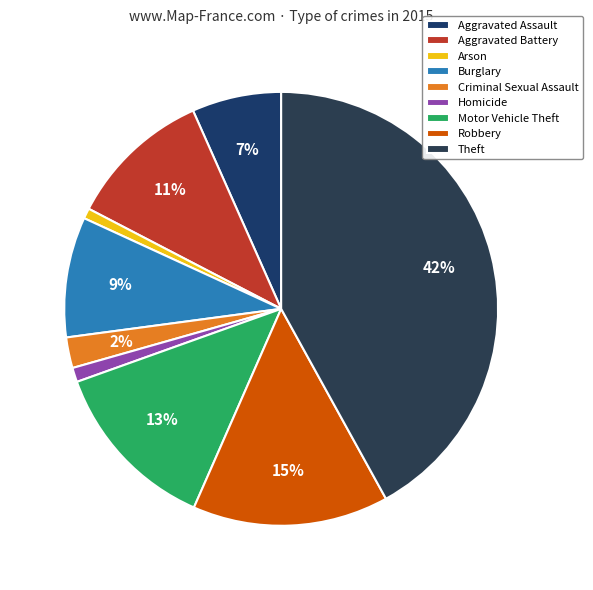

To the nearest percent, what is the difference between the largest and smallest slice percentages?

41%